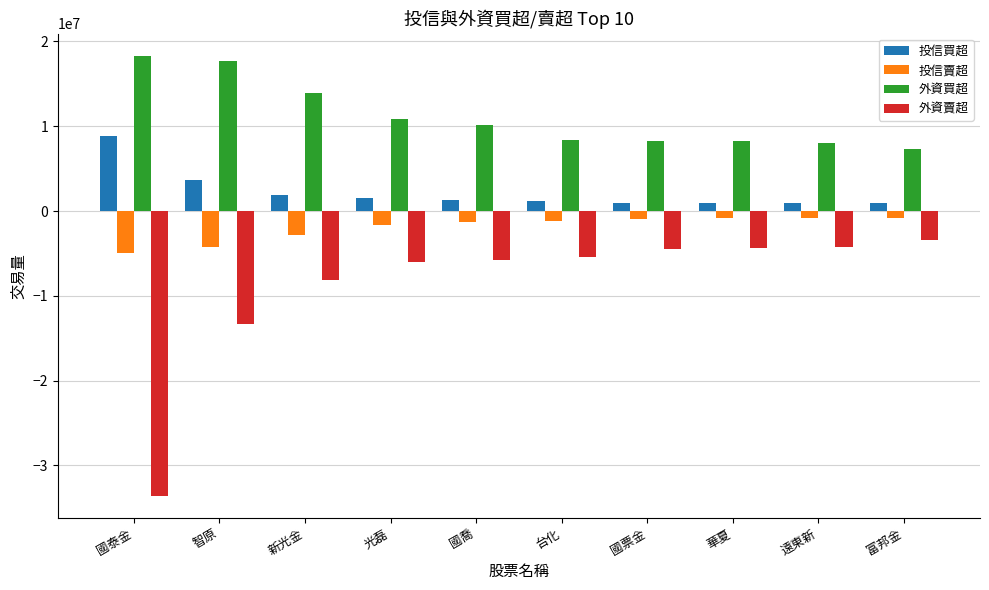

What is the sum of all 投信賣超 values?

-19652725